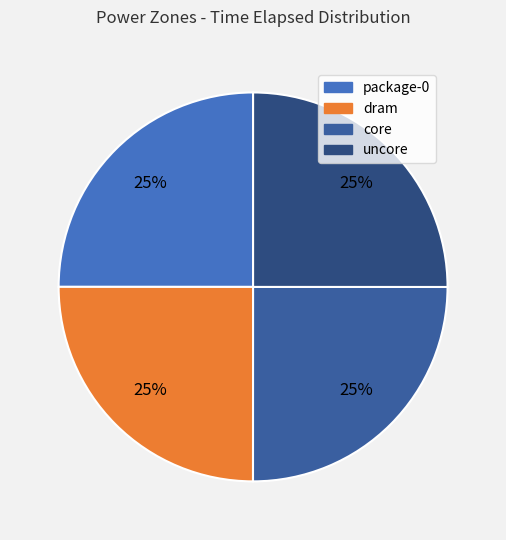

Count the number of slices in the pie.

4